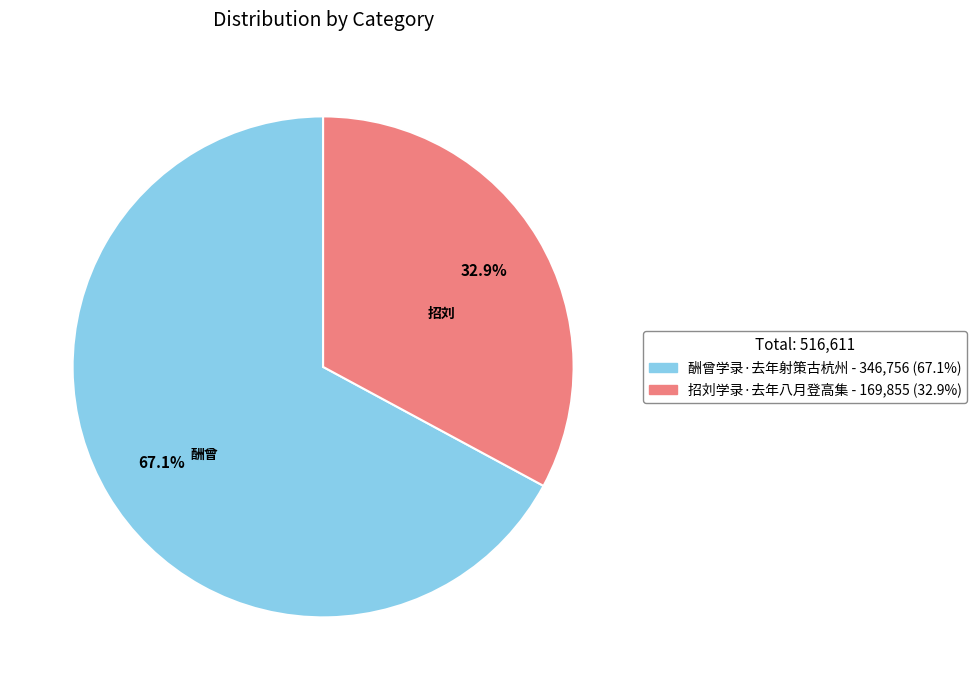

Does 酬曾学录·去年射策古杭州 account for over 50% of the chart?

Yes